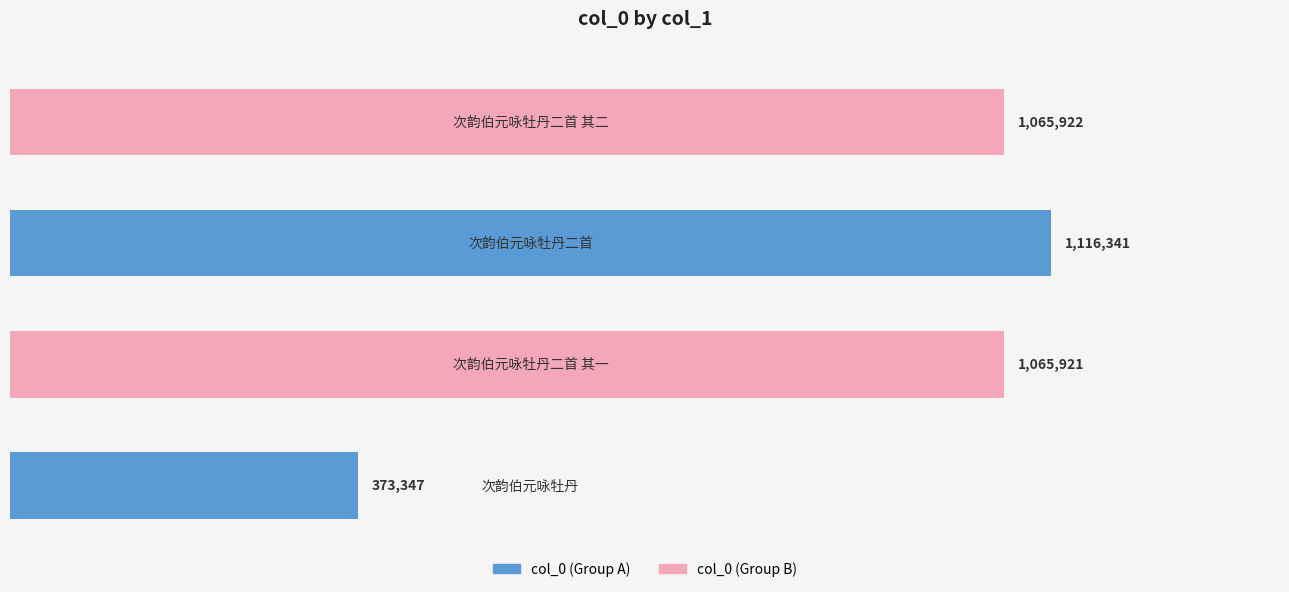

What is the sum of all values?

3621531